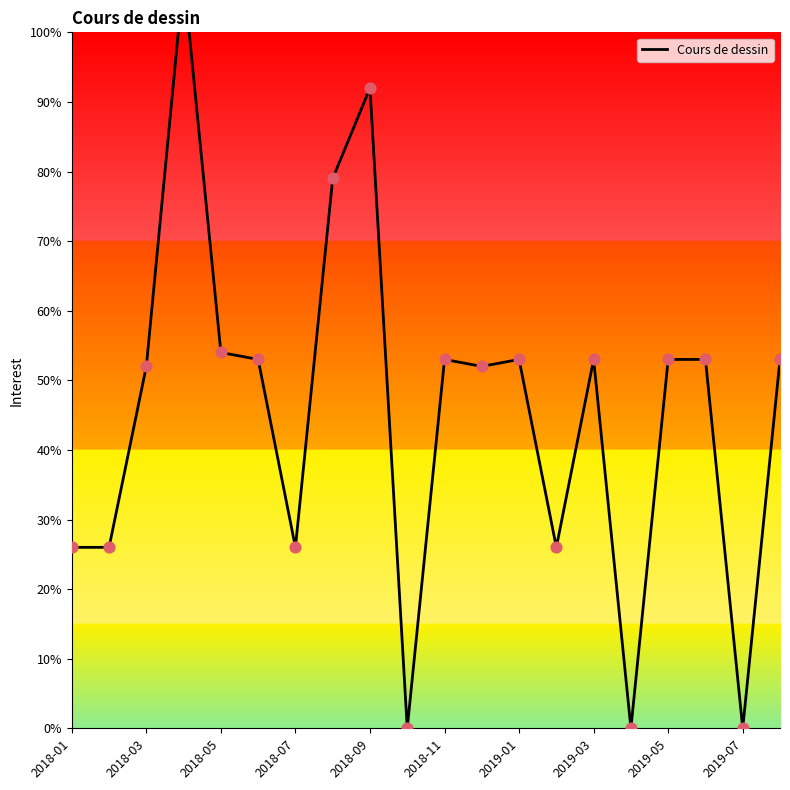

Approximately how many times larger is the value at 12 compared to 11?

1.0